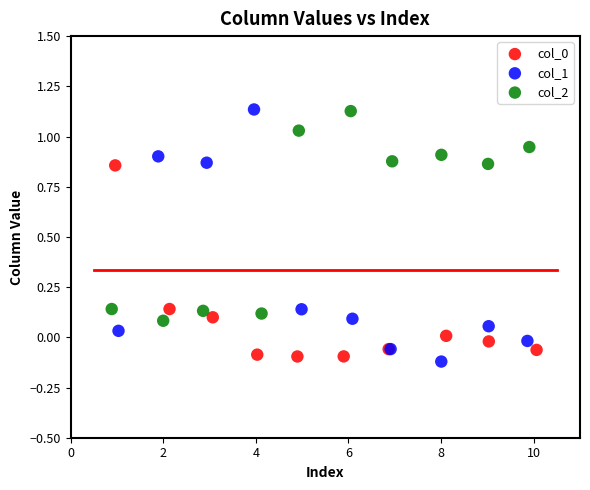

Which series has the largest Y range (max minus min)?

col_1